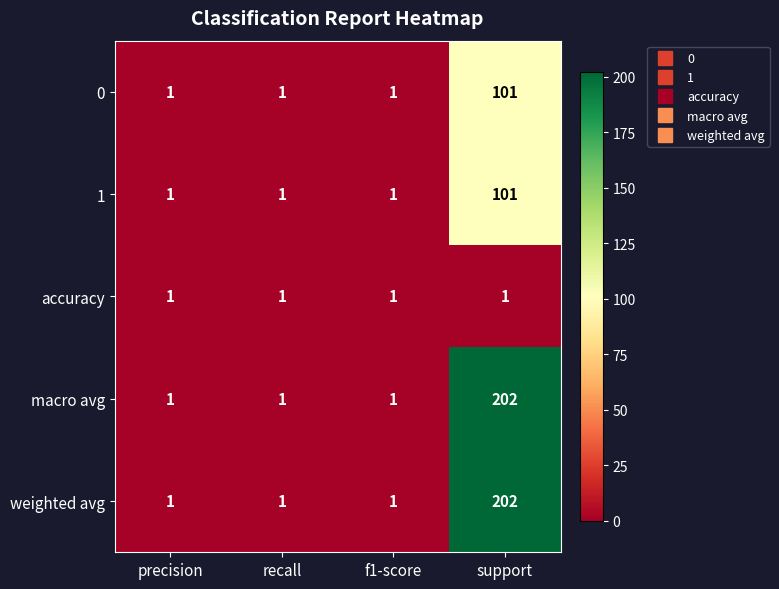

Reading left to right, extract all data points from this chart.

0: 1	1	1	101
1: 1	1	1	101
accuracy: 1	1	1	1
macro avg: 1	1	1	202
weighted avg: 1	1	1	202